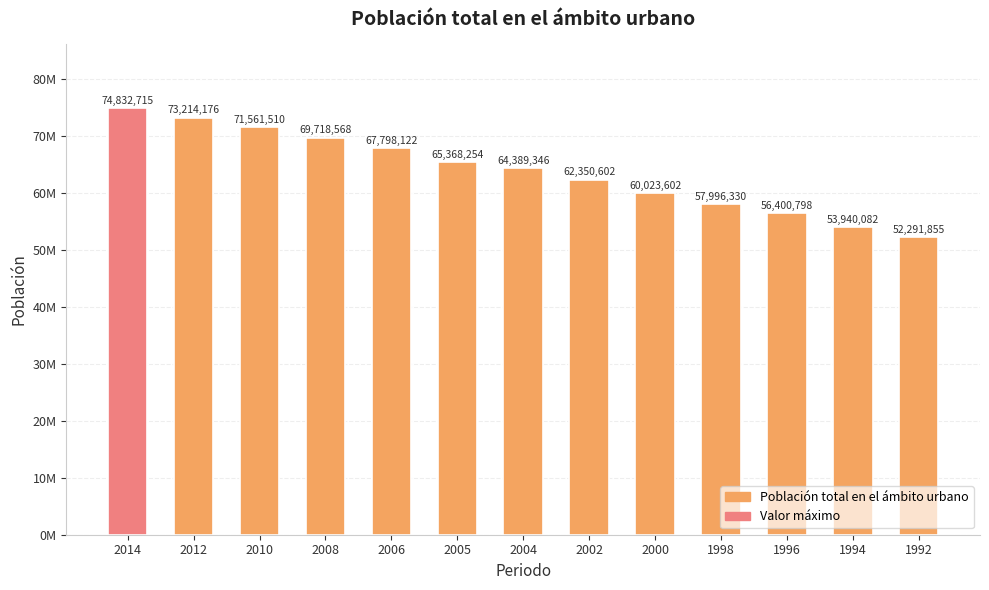

True or false: the data shows 16160851 at 2000.

False